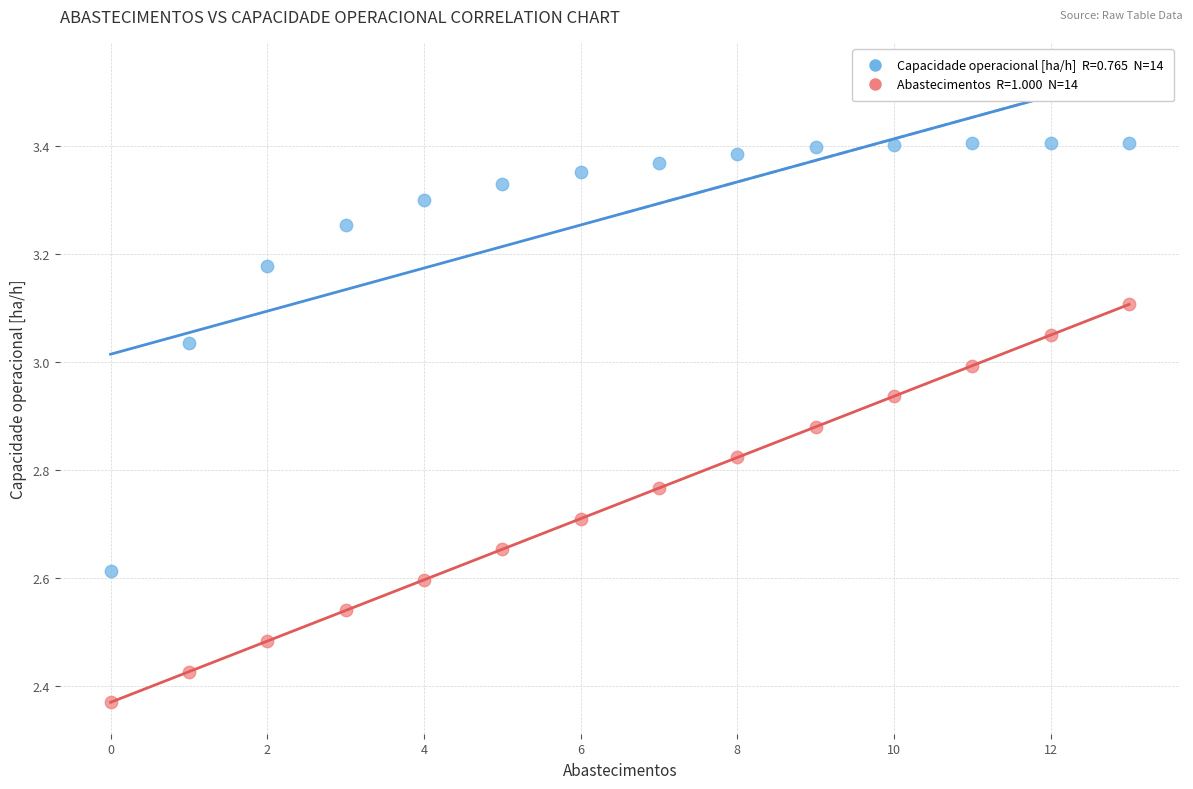

Across all data points, what is the range of Y values (max minus min)?

1.0